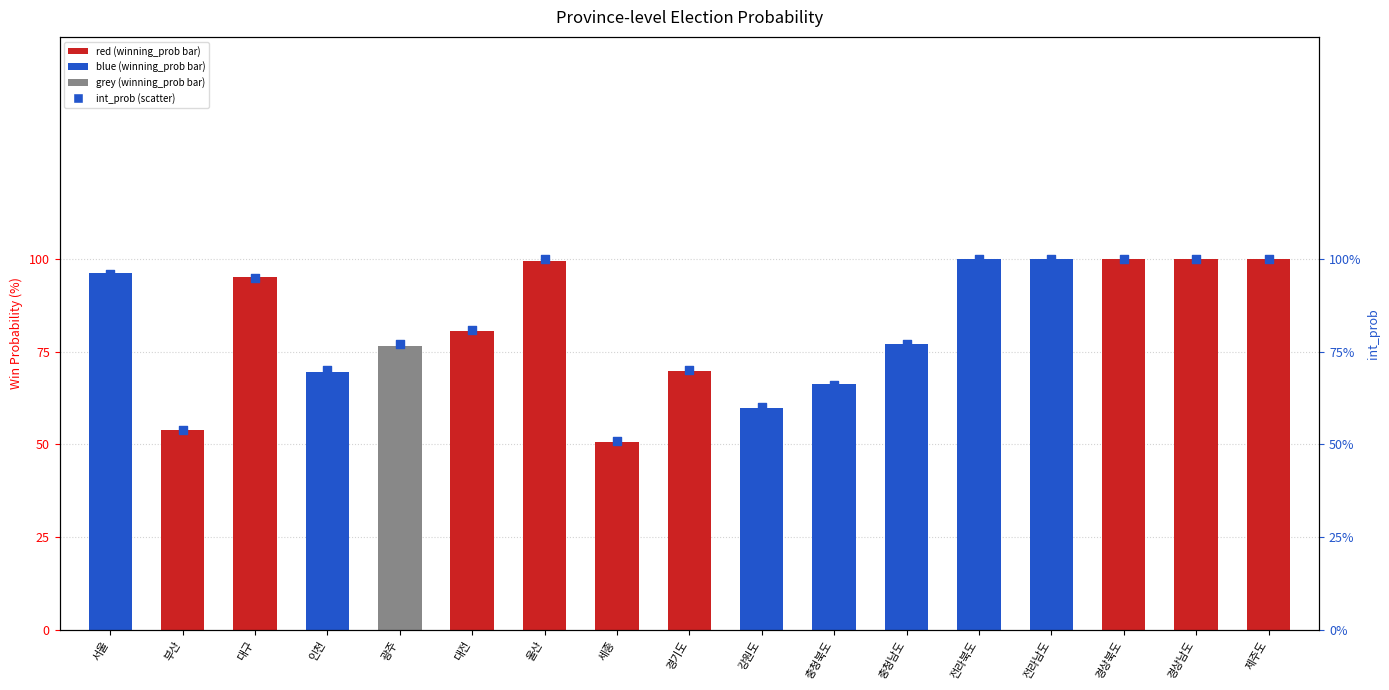

What is the total value across all series at 제주도?

200.0